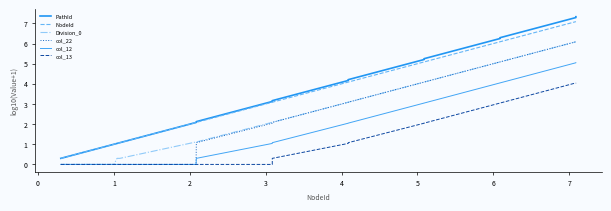

Does the chart display data point markers on the line(s)?

No